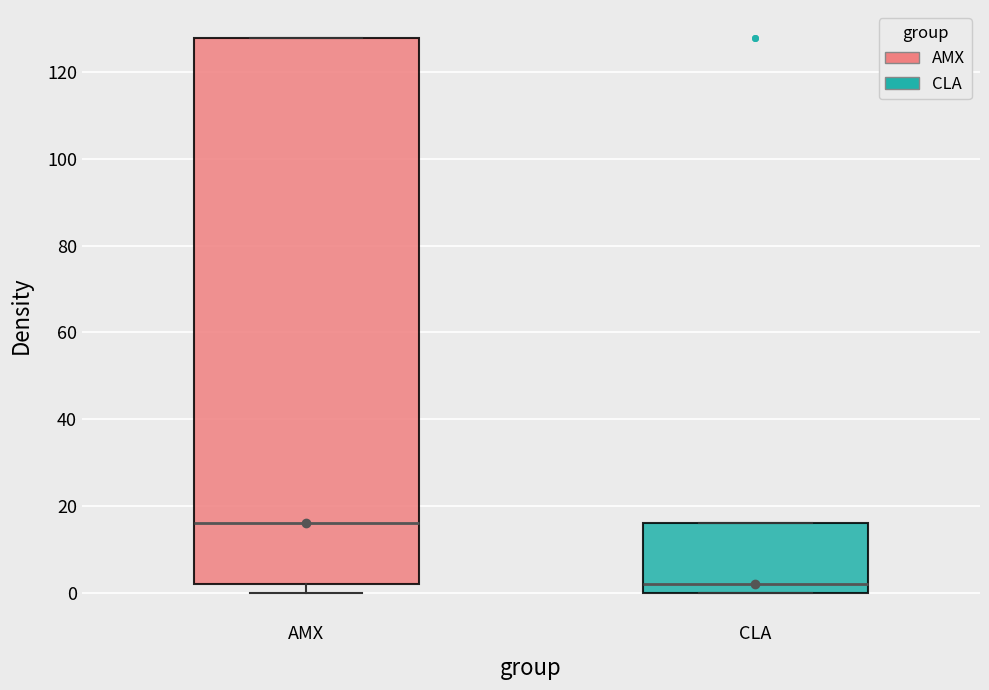

Reading left to right, transcribe this box plot: for each box, give where its median line is, the range the box spans, and where its two whiskers end, as read against the y-axis. The values are not printed on the chart, so give them approximately, as read against the axis.

AMX: median 16, box 2 to 128, whiskers 0 to 128
CLA: median 2, box 0 to 16, whiskers 0 to 16